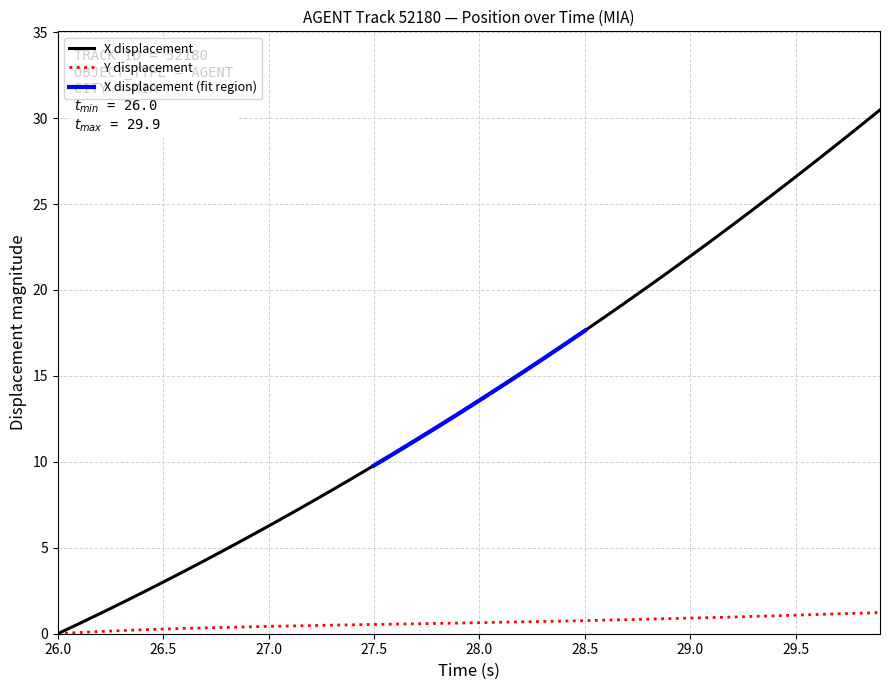

What is the highest value of the Y displacement series?

1.2